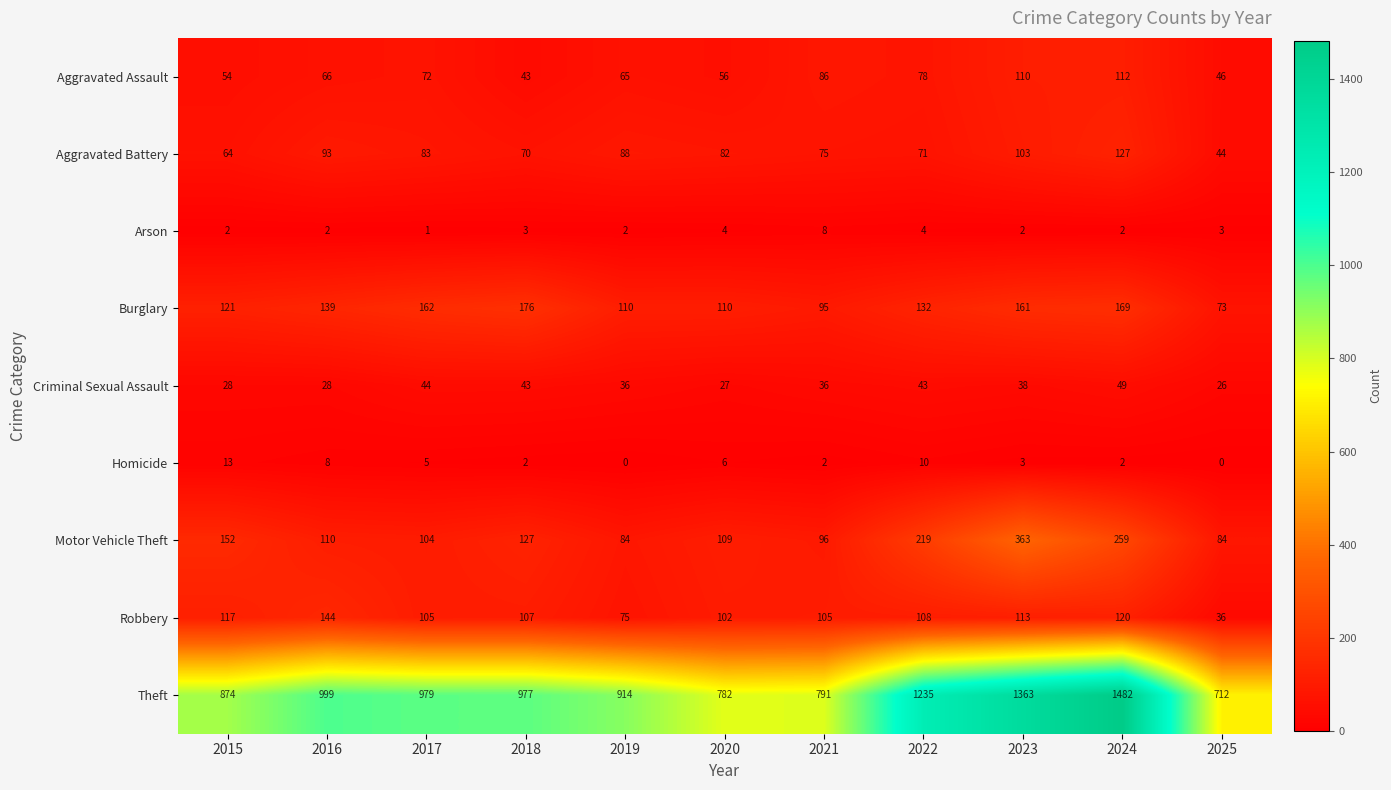

Which series changed the most between 2018 and 2019?

Burglary